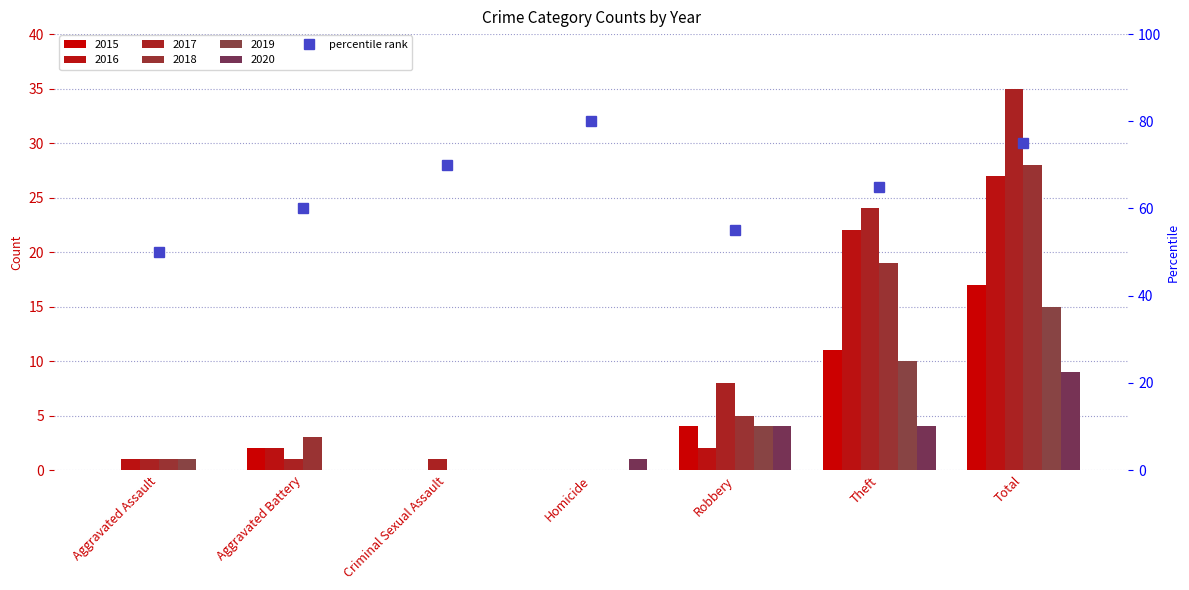

What is the label of the 1st bar from the left?

Aggravated Assault